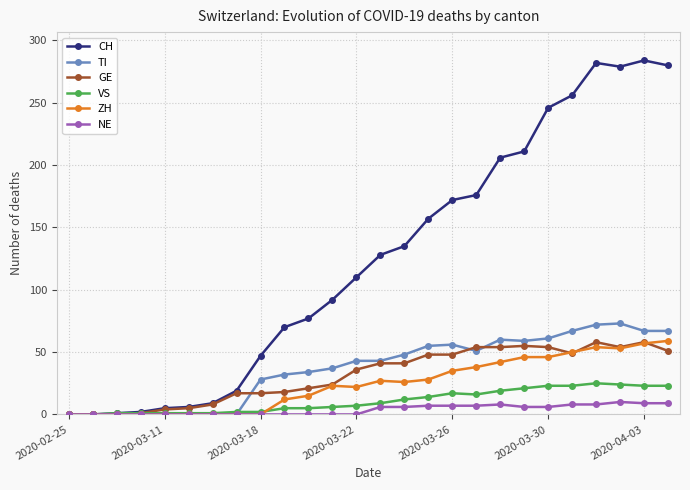

Which series has the largest range (max minus min)?

CH